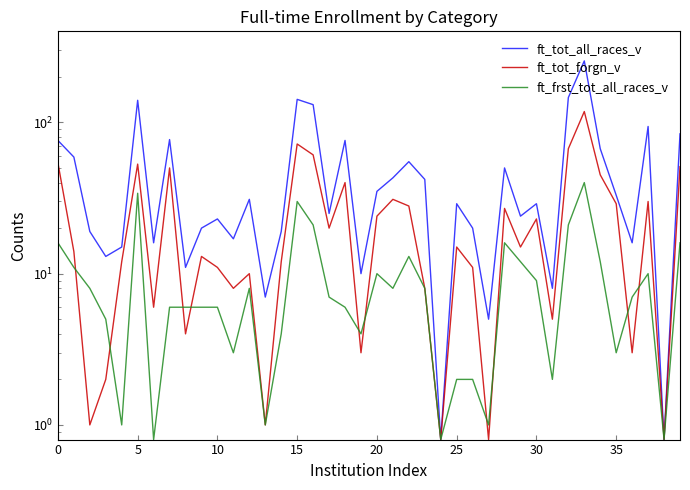

What is the difference between the highest and lowest values at 39?

68.0